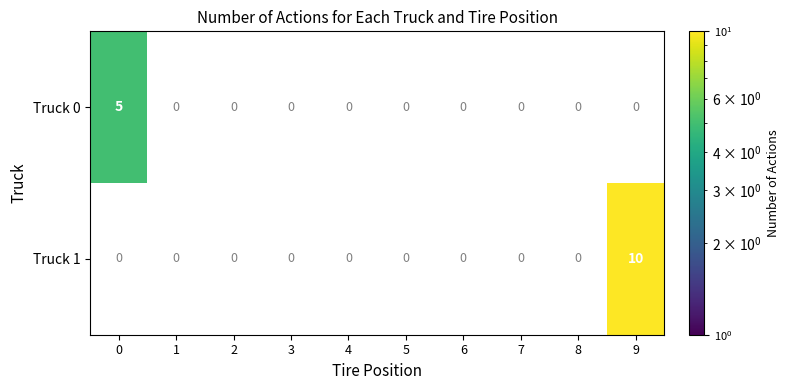

How many values in the Truck 1 series exceed 0?

1